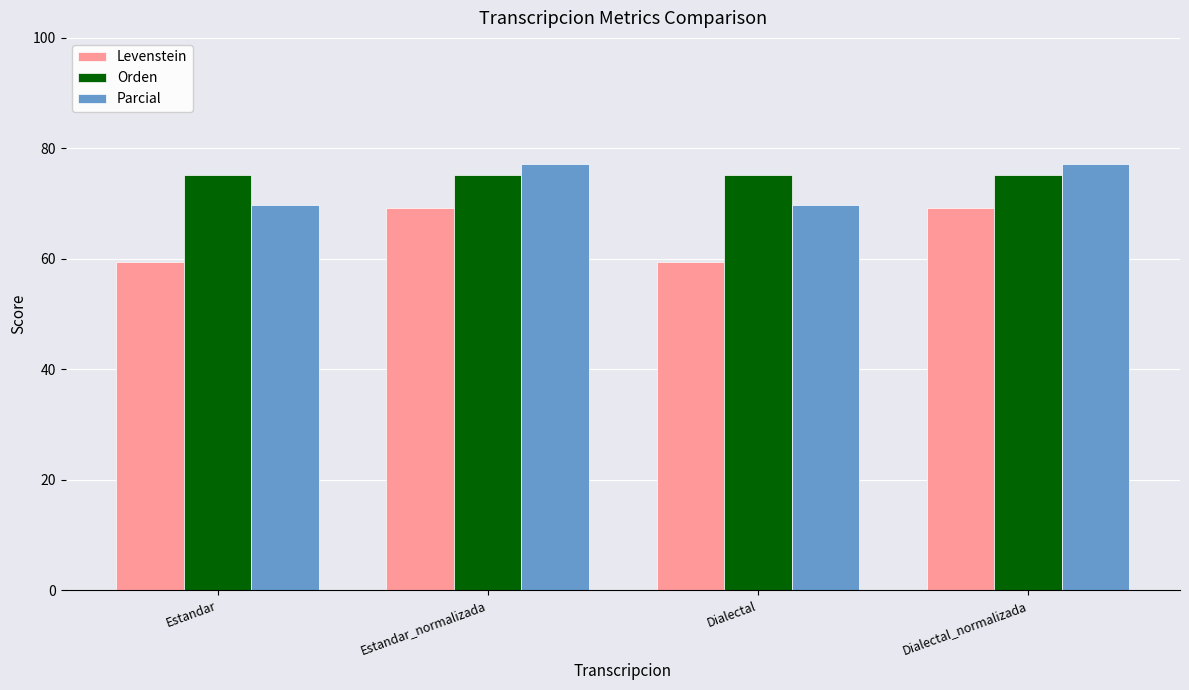

What is the value of the Orden bar at the 2nd from the left?

75.1